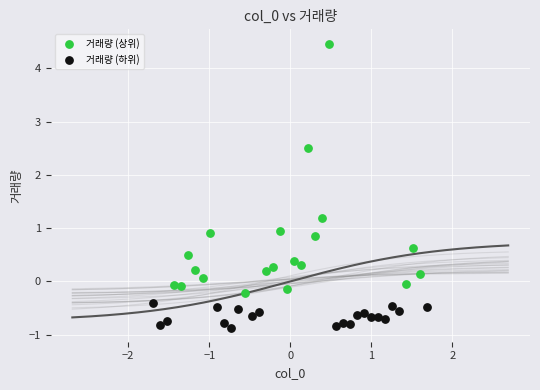

Which series has the largest Y range (max minus min)?

거래량 (상위)